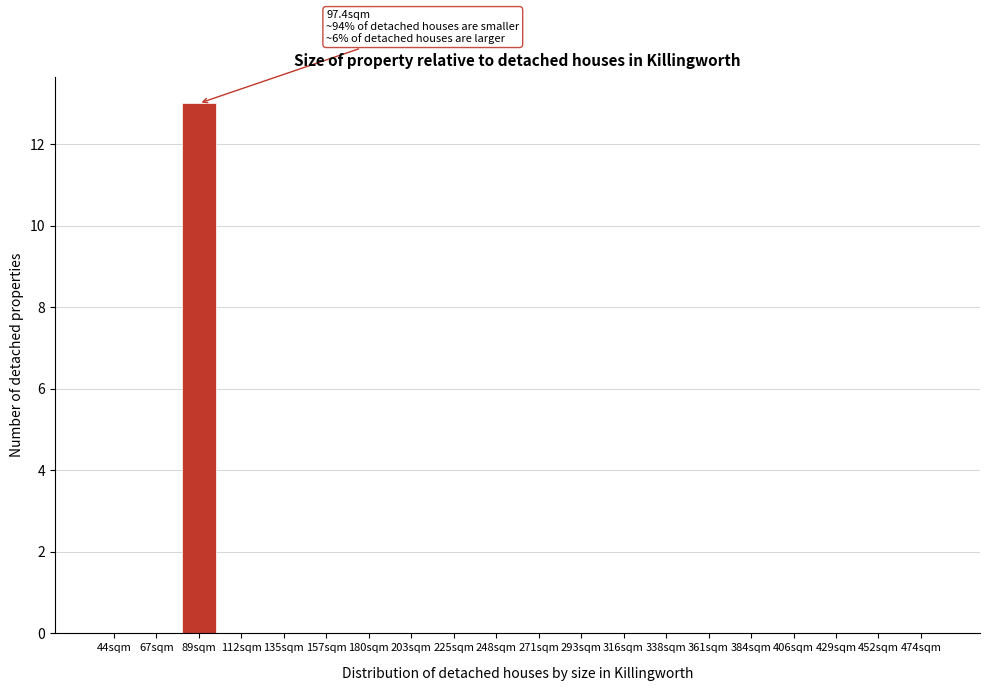

Reading left to right, transcribe all the data shown in this chart.

44sqm=0	67sqm=0	89sqm=13	112sqm=0	135sqm=0	157sqm=0	180sqm=0	203sqm=0	225sqm=0	248sqm=0	271sqm=0	293sqm=0	316sqm=0	338sqm=0	361sqm=0	384sqm=0	406sqm=0	429sqm=0	452sqm=0	474sqm=0